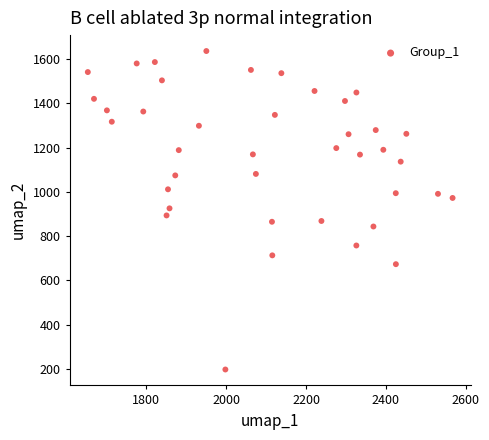

What is the range of Y values (max minus min)?

1437.4